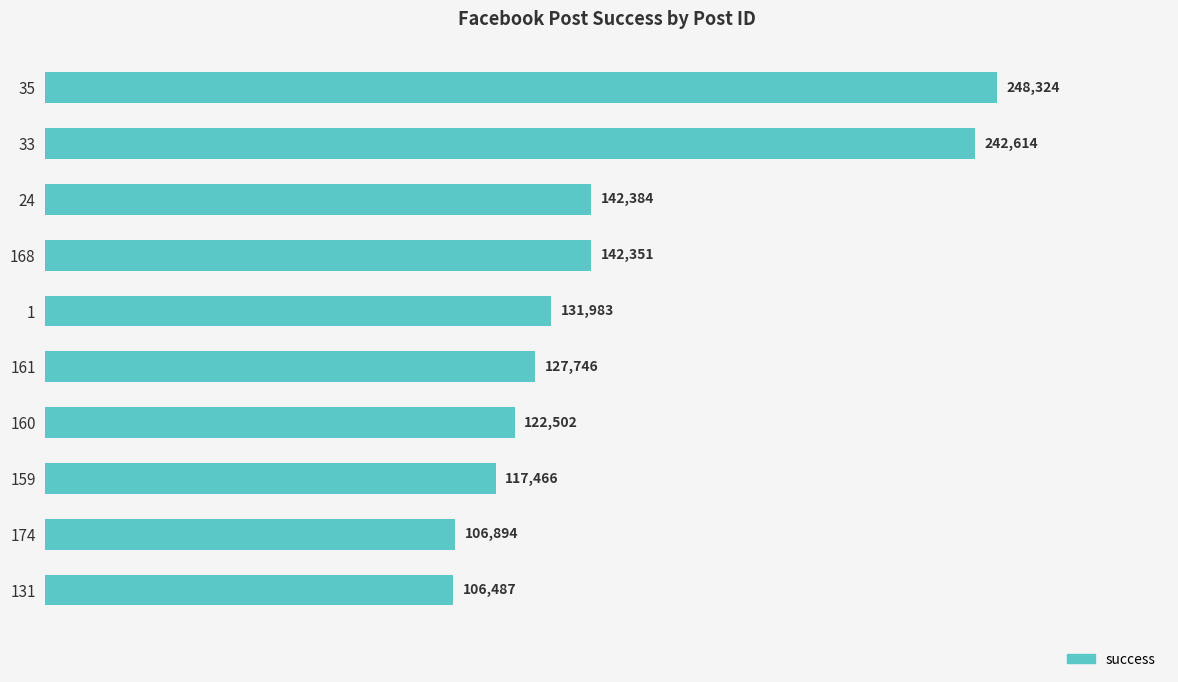

At which label is the value closest to 177405?

24